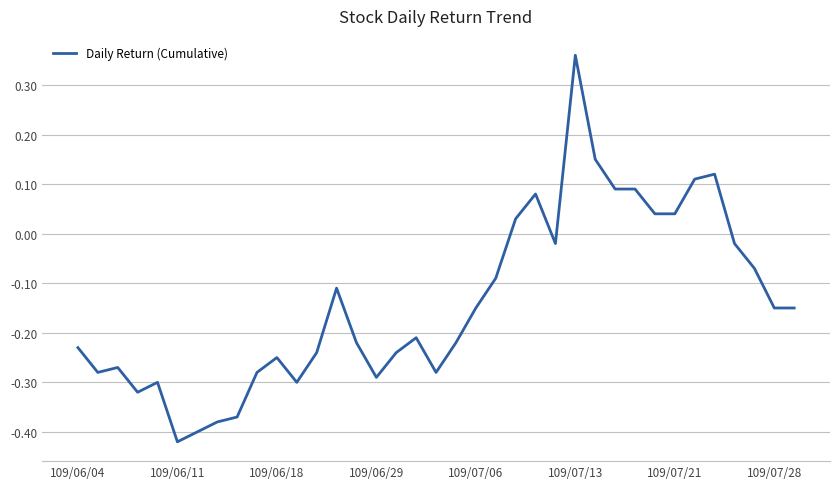

What is the difference between the maximum and minimum values?

0.8